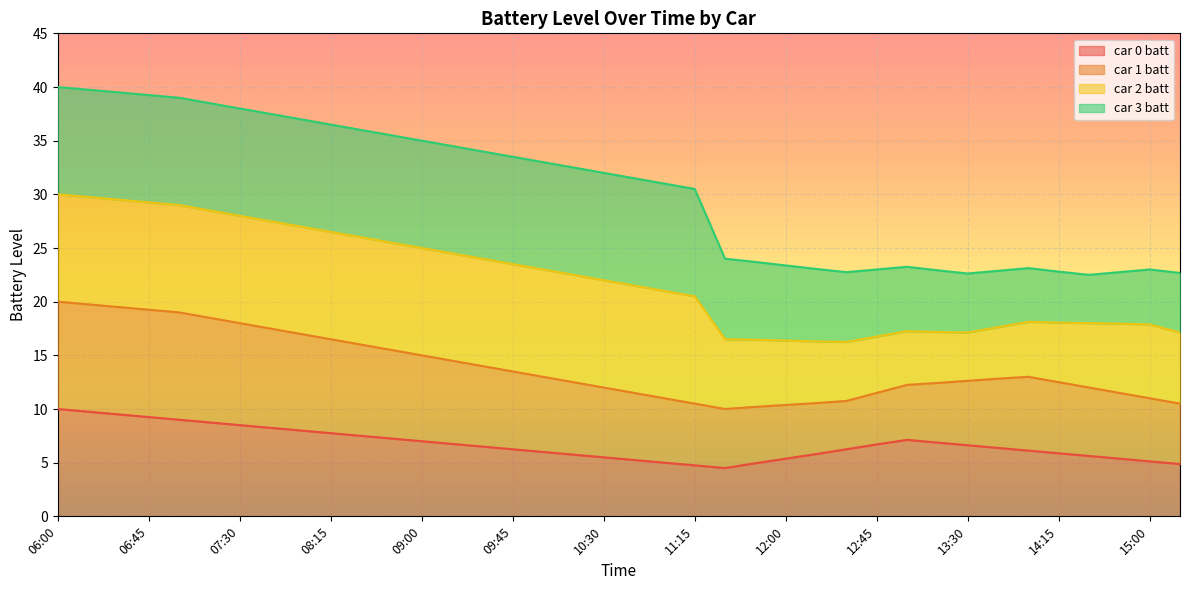

After their last crossing, which series has the higher values: car 3 batt or car 2 batt?

car 2 batt